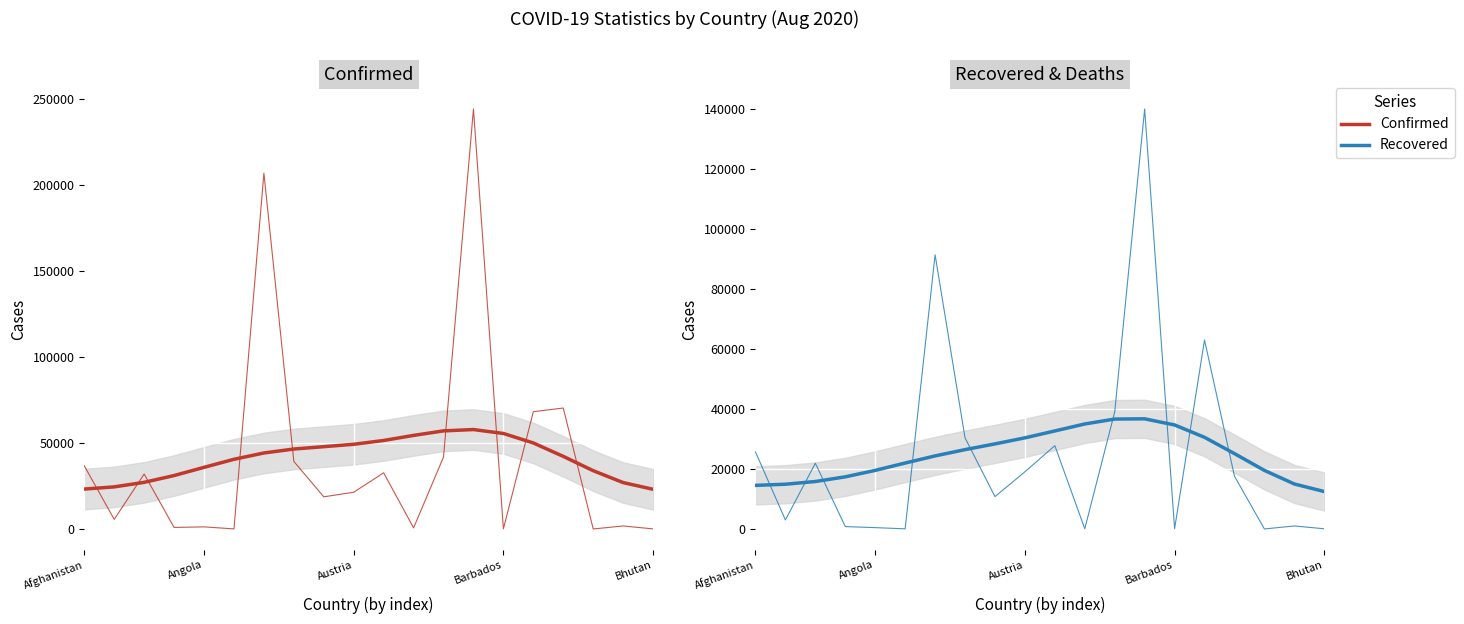

At how many categories does at least one series exceed 179252?

2